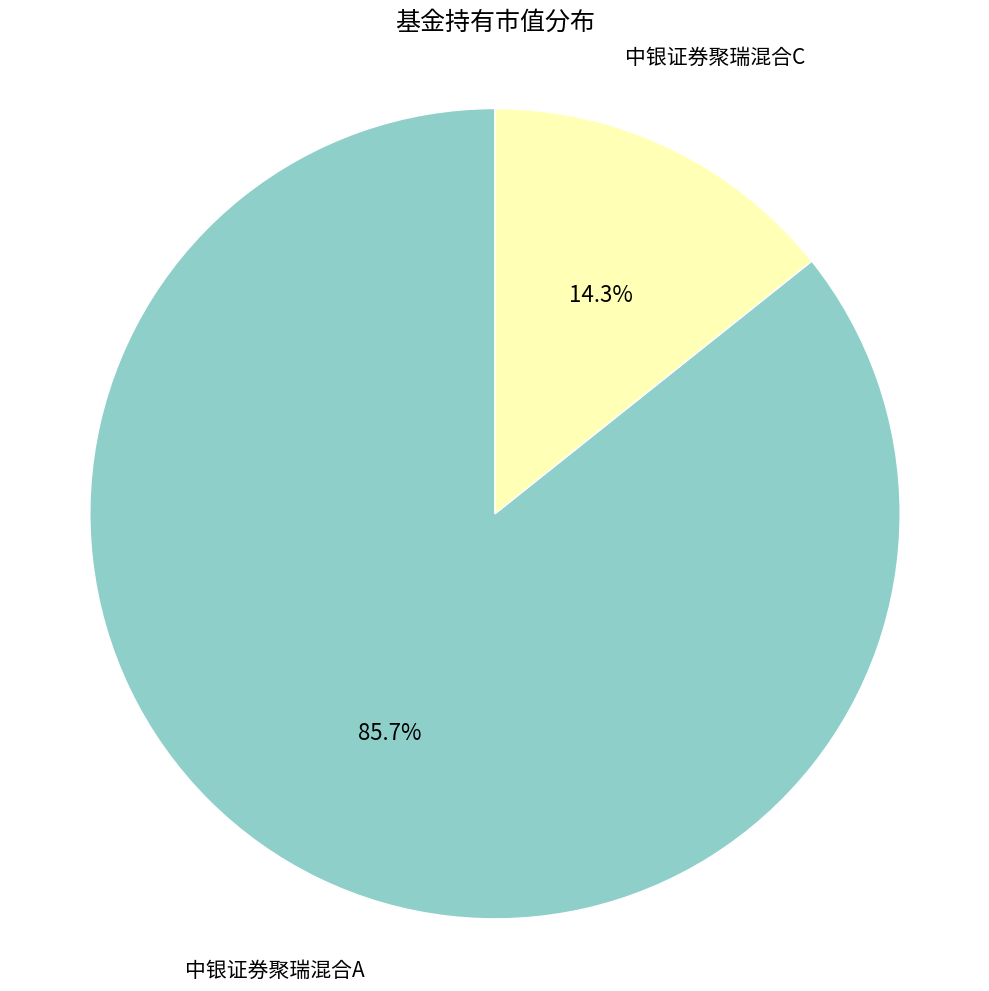

To the nearest percent, what is the difference between the largest and smallest slice percentages?

71%